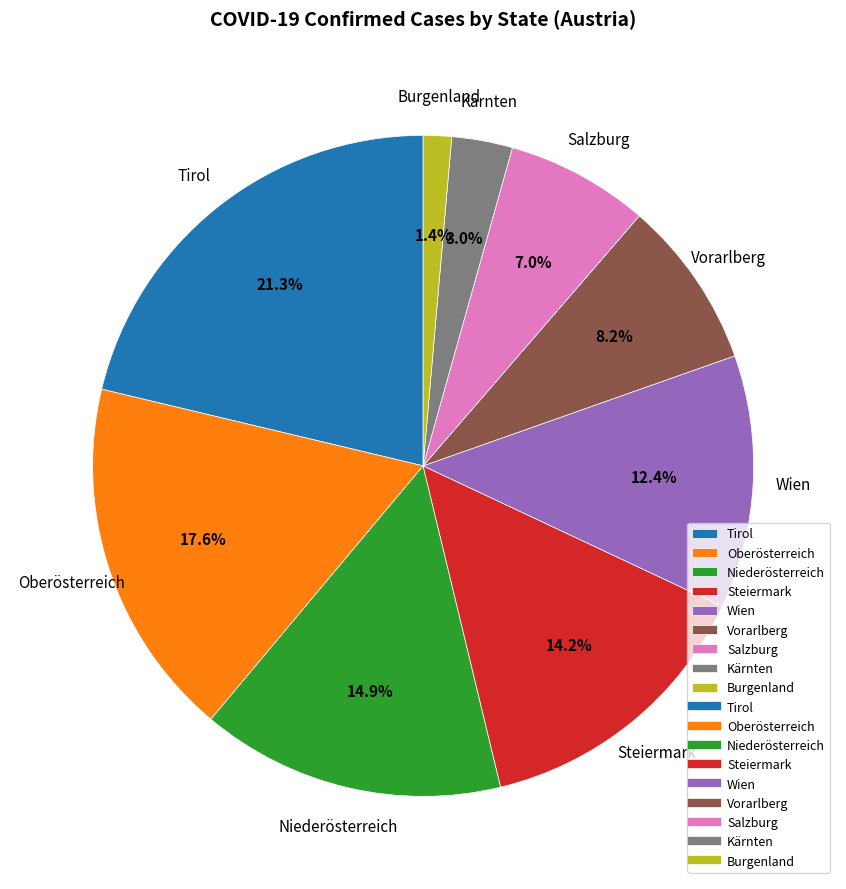

To the nearest percent, what is the difference between the largest and smallest slice percentages?

20%